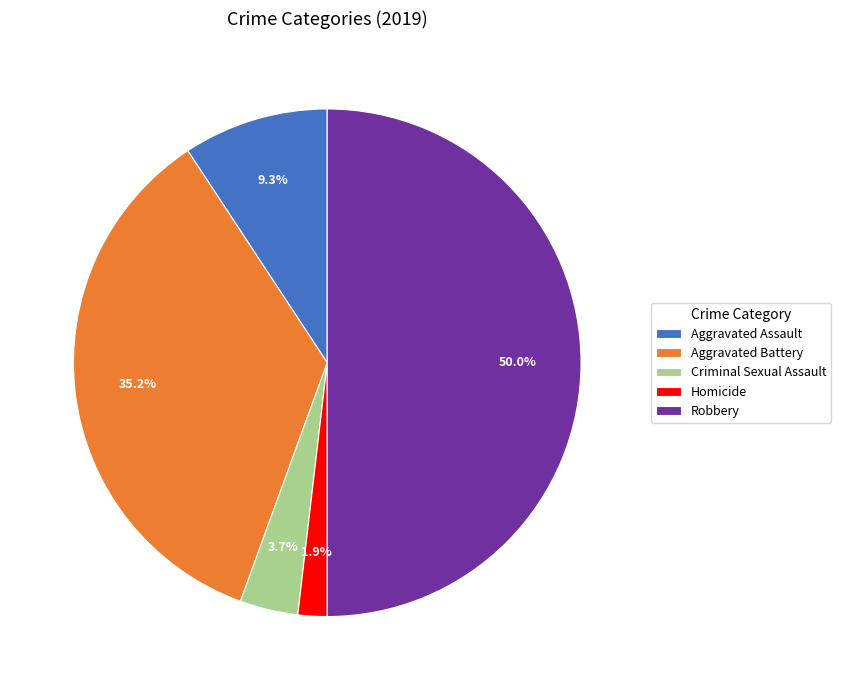

How many segments does this pie chart have?

5